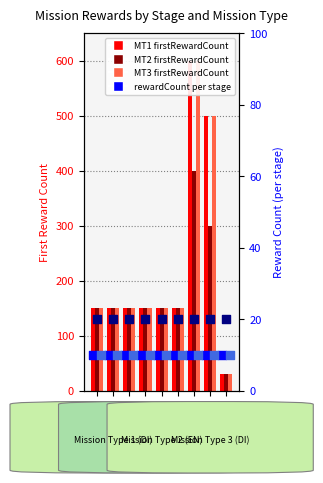

What is the total value across all series at Stage 8?

1340